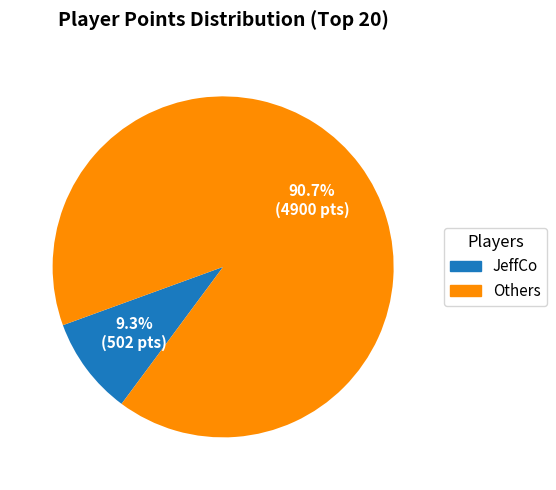

Which category accounts for the majority?

Others